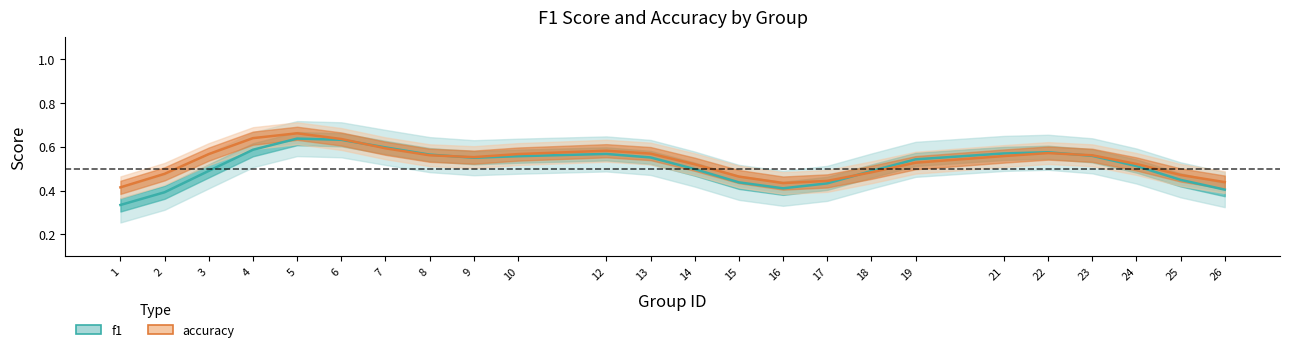

What are all the series names shown in the legend?

f1, accuracy